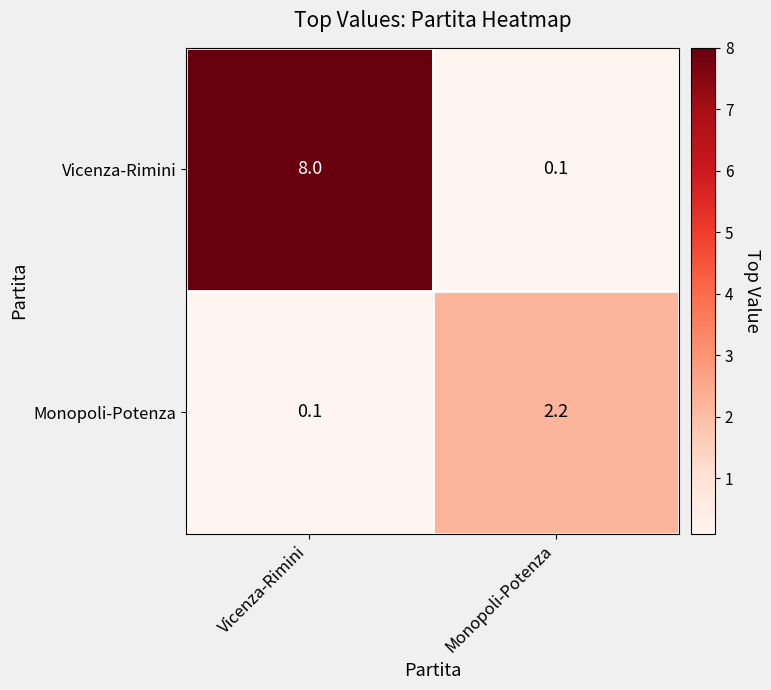

How many series are shown in this chart?

2